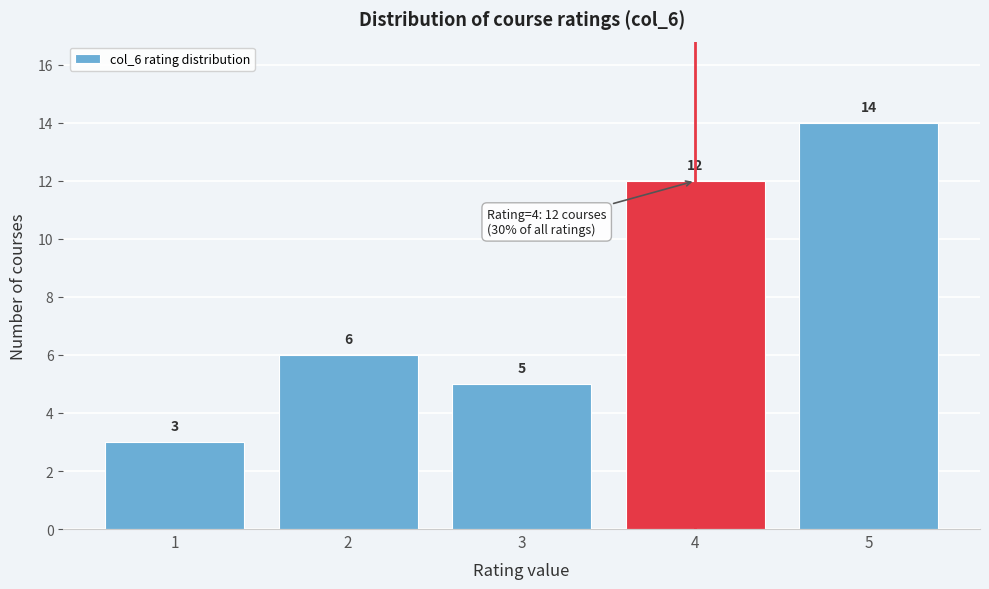

What is the height of the bar covering 3.5 to 4.5 on the x-axis?

12